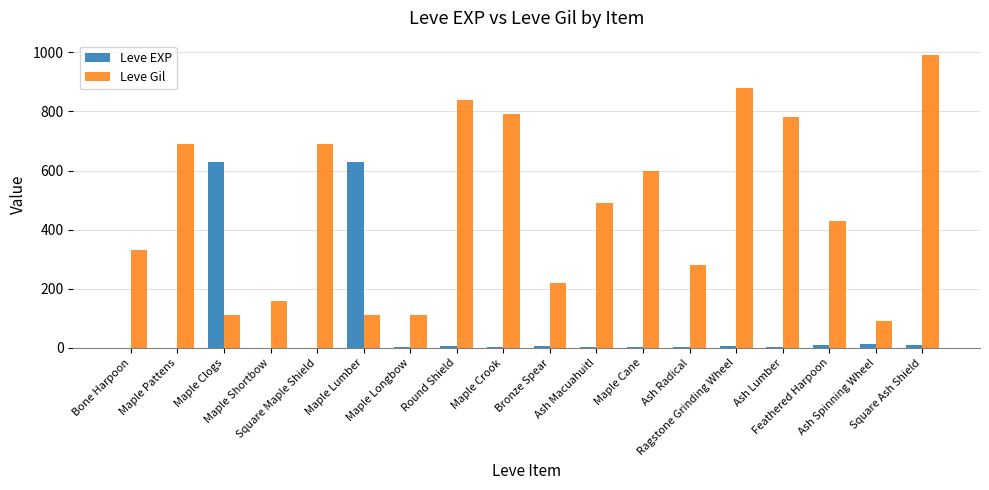

What is the total value across all series at Ragstone Grinding Wheel?

887